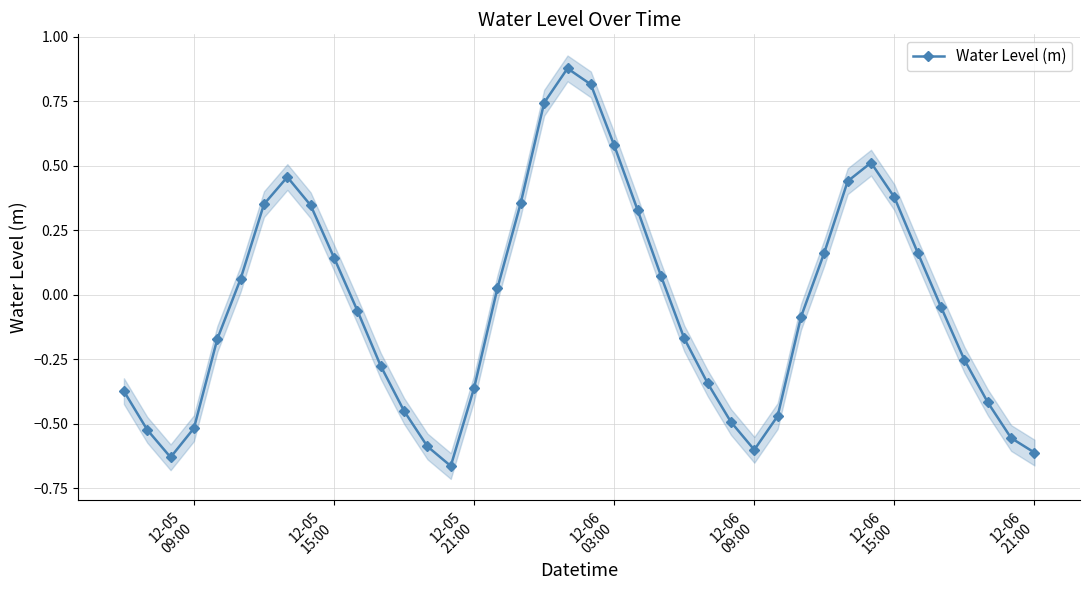

In Water Level (m), how many points are higher than both neighbors (excluding endpoints)?

3